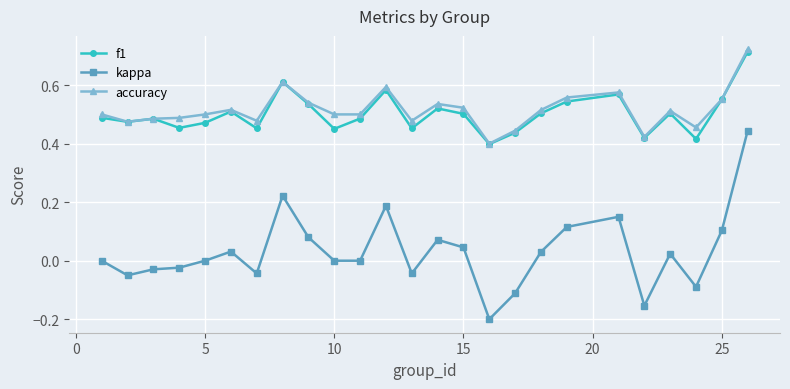

True or false: f1 has more than 1 points higher than both neighbors.

True